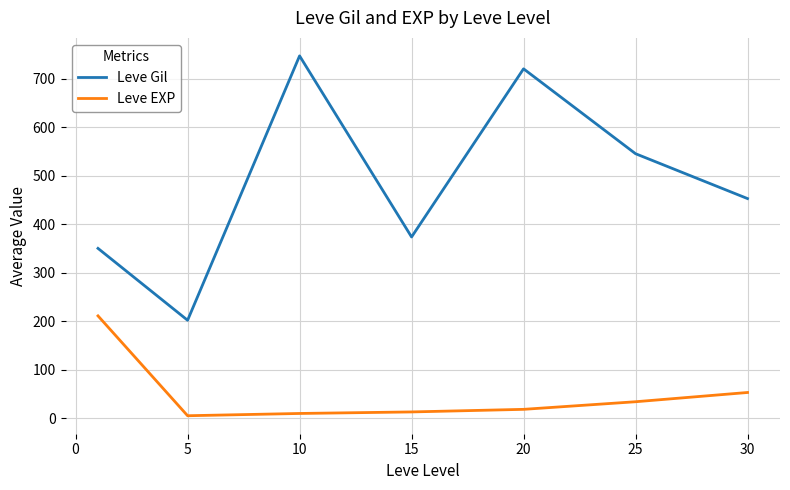

How many distinct data groups are displayed?

2